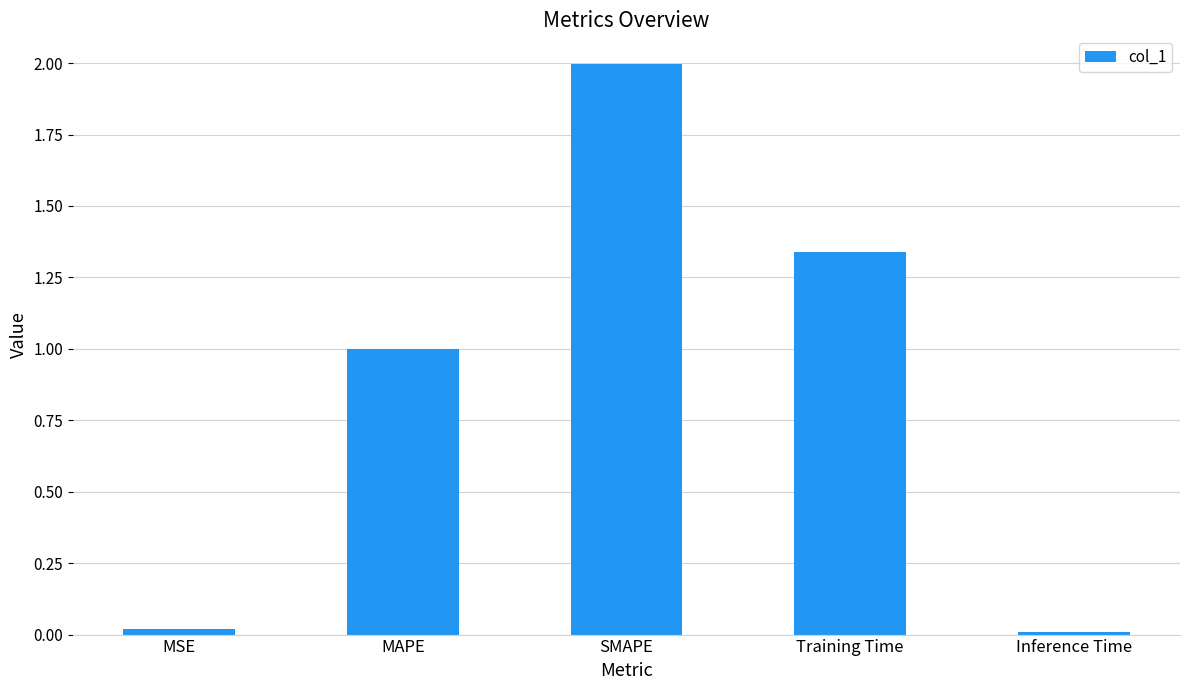

What is the label of the 4th bar from the left?

Training Time